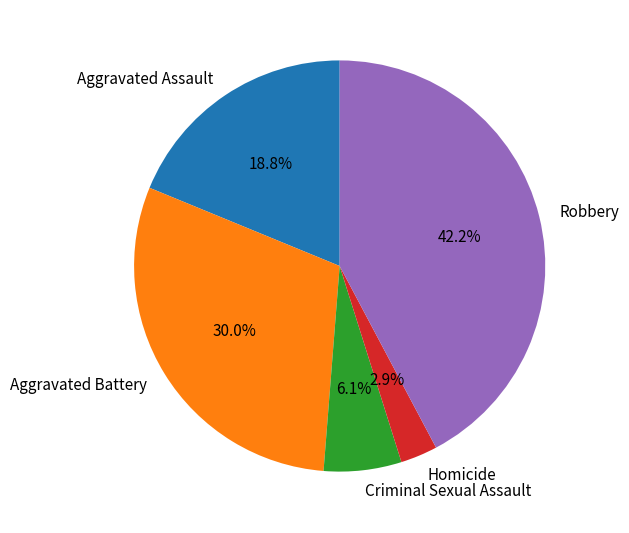

How much of the chart is everything except Homicide?

97.1%